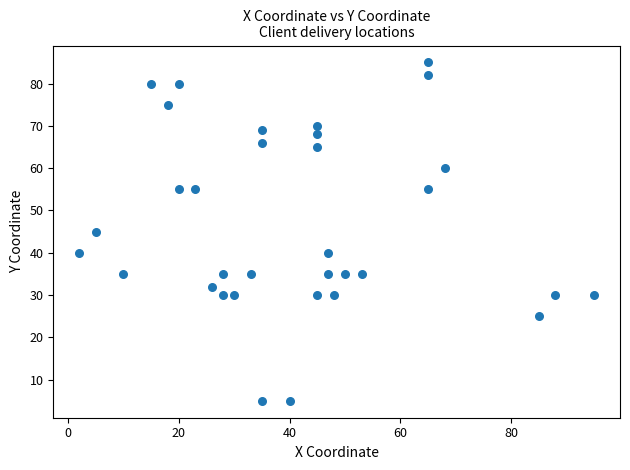

What is the range of X values (max minus min)?

93